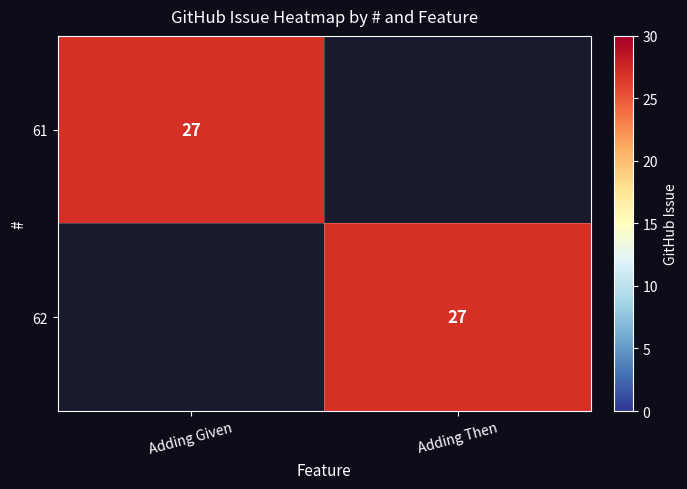

Is it true that 62 equals 27 at Adding Then?

True